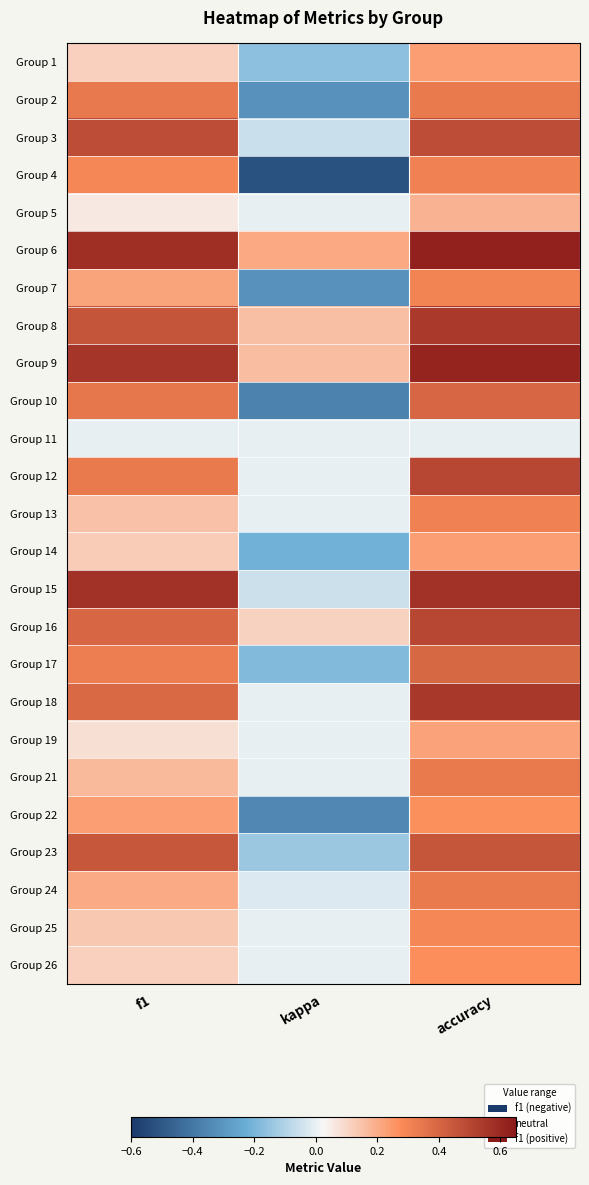

Reading right to left, list all the values displayed in this chart.

Group 1: accuracy=0.2	kappa=-0.2	f1=0.1
Group 2: accuracy=0.3	kappa=-0.3	f1=0.3
Group 3: accuracy=0.5	kappa=-0.1	f1=0.5
Group 4: accuracy=0.3	kappa=-0.5	f1=0.3
Group 5: accuracy=0.2	kappa=0.0	f1=0.1
Group 6: accuracy=0.6	kappa=0.2	f1=0.6
Group 7: accuracy=0.3	kappa=-0.3	f1=0.2
Group 8: accuracy=0.5	kappa=0.2	f1=0.5
Group 9: accuracy=0.6	kappa=0.2	f1=0.6
Group 10: accuracy=0.4	kappa=-0.4	f1=0.3
Group 11: accuracy=0.0	kappa=0.0	f1=0.0
Group 12: accuracy=0.5	kappa=0.0	f1=0.3
Group 13: accuracy=0.3	kappa=0.0	f1=0.1
Group 14: accuracy=0.2	kappa=-0.2	f1=0.1
Group 15: accuracy=0.6	kappa=-0.1	f1=0.6
Group 16: accuracy=0.5	kappa=0.1	f1=0.4
Group 17: accuracy=0.4	kappa=-0.2	f1=0.3
Group 18: accuracy=0.6	kappa=0.0	f1=0.4
Group 19: accuracy=0.2	kappa=0.0	f1=0.1
Group 21: accuracy=0.3	kappa=0.0	f1=0.2
Group 22: accuracy=0.3	kappa=-0.3	f1=0.2
Group 23: accuracy=0.5	kappa=-0.1	f1=0.4
Group 24: accuracy=0.3	kappa=-0.0	f1=0.2
Group 25: accuracy=0.3	kappa=0.0	f1=0.1
Group 26: accuracy=0.3	kappa=0.0	f1=0.1